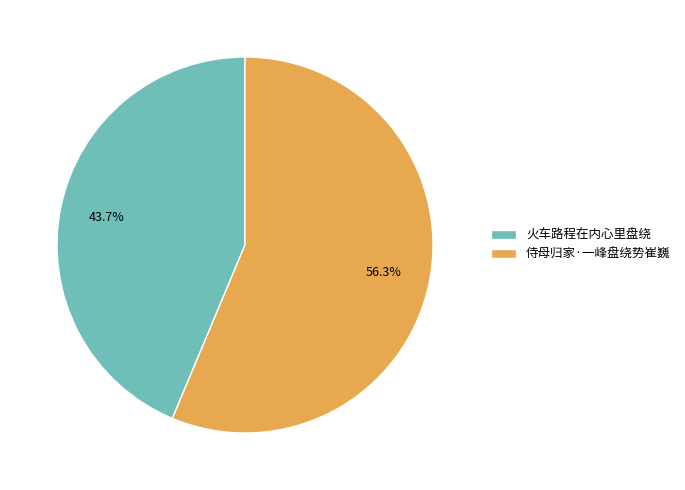

What is the largest slice in the pie chart?

侍母归家·一峰盘绕势崔巍